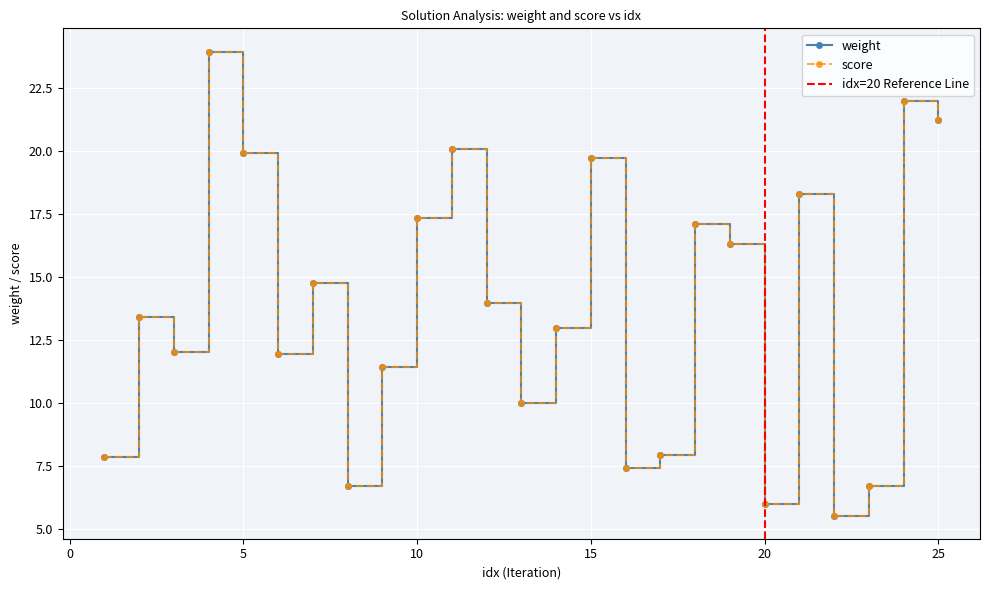

Which series has the widest spread of values?

weight